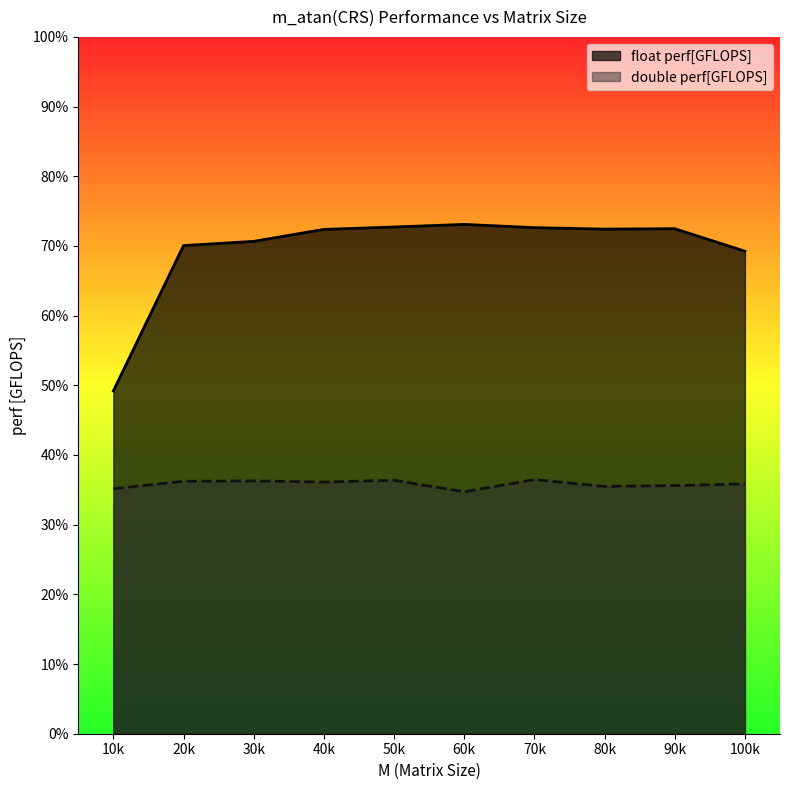

What is the minimum value shown in the chart?

0.3